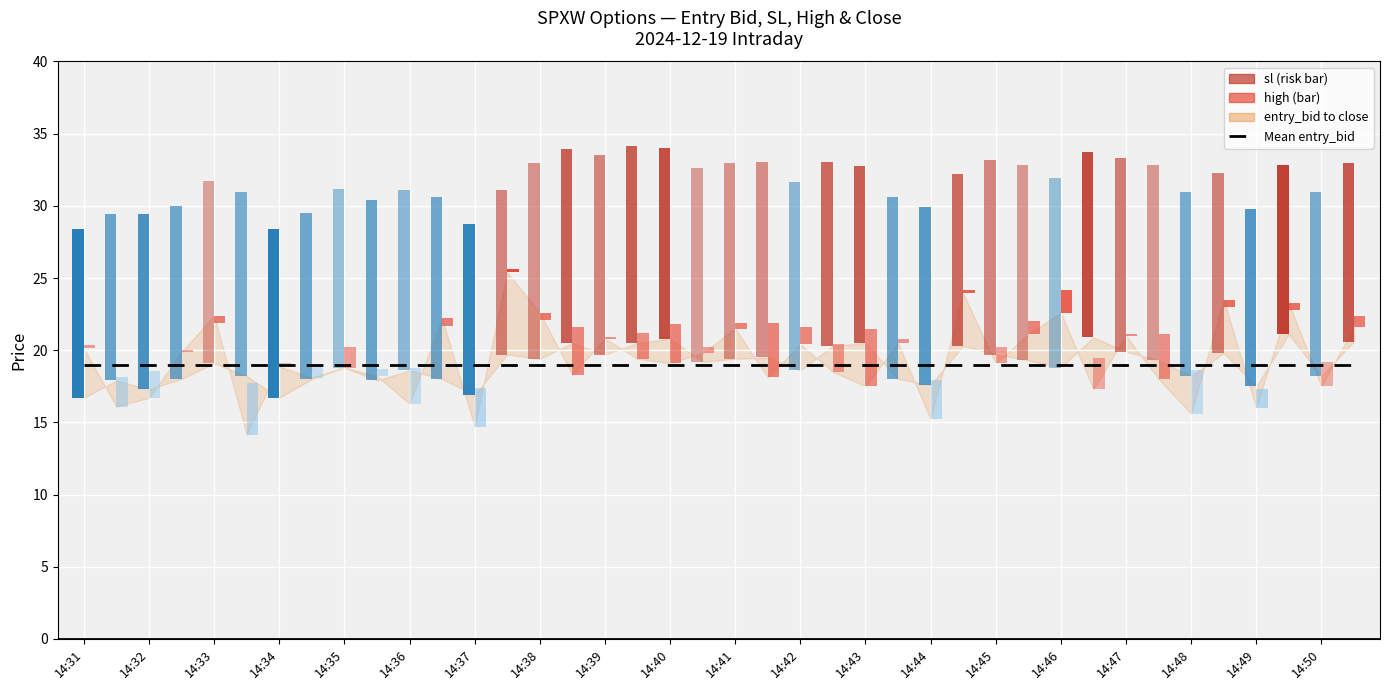

Reading left to right, list all the values displayed in this chart.

entry_bid: 14:31=16.7	14:31=17.9	14:32=17.3	14:32=18.0	14:33=19.1	14:33=18.2	14:34=16.7	14:34=18.0	14:35=18.8	14:35=17.9	14:36=18.6	14:36=18.0	14:37=16.9	14:37=19.7	14:38=19.4	14:38=20.5	14:39=19.7	14:39=20.5	14:40=20.8	14:40=19.2	14:41=19.4	14:41=19.5	14:42=18.6	14:42=20.3	14:43=20.5	14:43=18.0	14:44=17.6	14:44=20.3	14:45=19.7	14:45=19.3	14:46=18.8	14:46=20.9	14:47=19.9	14:47=19.3	14:48=18.2	14:48=19.8	14:49=17.5	14:49=21.1	14:50=18.2	14:50=20.6
sl: 14:31=28.4	14:31=29.4	14:32=29.4	14:32=30.0	14:33=31.7	14:33=30.9	14:34=28.4	14:34=29.5	14:35=31.2	14:35=30.4	14:36=31.1	14:36=30.6	14:37=28.7	14:37=31.1	14:38=33.0	14:38=33.9	14:39=33.5	14:39=34.2	14:40=34.0	14:40=32.6	14:41=33.0	14:41=33.1	14:42=31.6	14:42=33.1	14:43=32.7	14:43=30.6	14:44=29.9	14:44=32.2	14:45=33.1	14:45=32.8	14:46=32.0	14:46=33.7	14:47=33.3	14:47=32.8	14:48=30.9	14:48=32.3	14:49=29.8	14:49=32.8	14:50=30.9	14:50=33.0
high: 14:31=20.4	14:31=18.1	14:32=18.6	14:32=20.0	14:33=22.4	14:33=17.7	14:34=19.1	14:34=18.9	14:35=20.2	14:35=18.7	14:36=18.8	14:36=22.2	14:37=17.4	14:37=25.6	14:38=22.6	14:38=21.6	14:39=20.9	14:39=21.2	14:40=21.8	14:40=20.2	14:41=21.9	14:41=21.9	14:42=21.6	14:42=20.4	14:43=21.5	14:43=20.8	14:44=17.9	14:44=24.2	14:45=20.2	14:45=22.1	14:46=24.2	14:46=19.4	14:47=21.1	14:47=21.1	14:48=18.6	14:48=23.5	14:49=17.3	14:49=23.3	14:50=19.2	14:50=22.4
close: 14:31=20.1	14:31=16.1	14:32=16.7	14:32=19.9	14:33=22.4	14:33=14.2	14:34=18.9	14:34=18.1	14:35=18.8	14:35=18.2	14:36=16.3	14:36=22.2	14:37=14.7	14:37=25.4	14:38=22.6	14:38=18.3	14:39=20.8	14:39=19.4	14:40=19.1	14:40=19.8	14:41=21.5	14:41=18.1	14:42=20.4	14:42=18.5	14:43=17.5	14:43=20.5	14:44=15.2	14:44=23.9	14:45=19.1	14:45=21.1	14:46=22.6	14:46=17.3	14:47=21.0	14:47=18.0	14:48=15.6	14:48=23.5	14:49=16.0	14:49=23.3	14:50=17.5	14:50=21.6